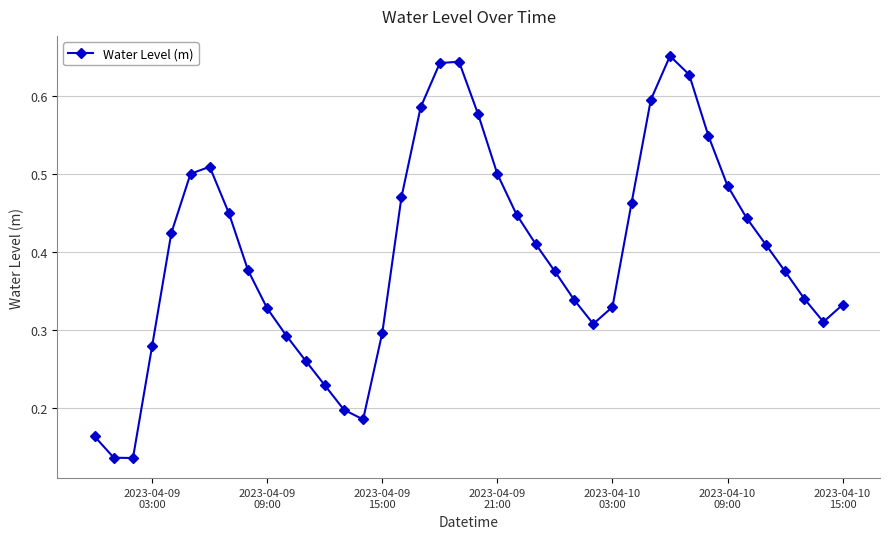

Count the values in the range 0 to 1.

40